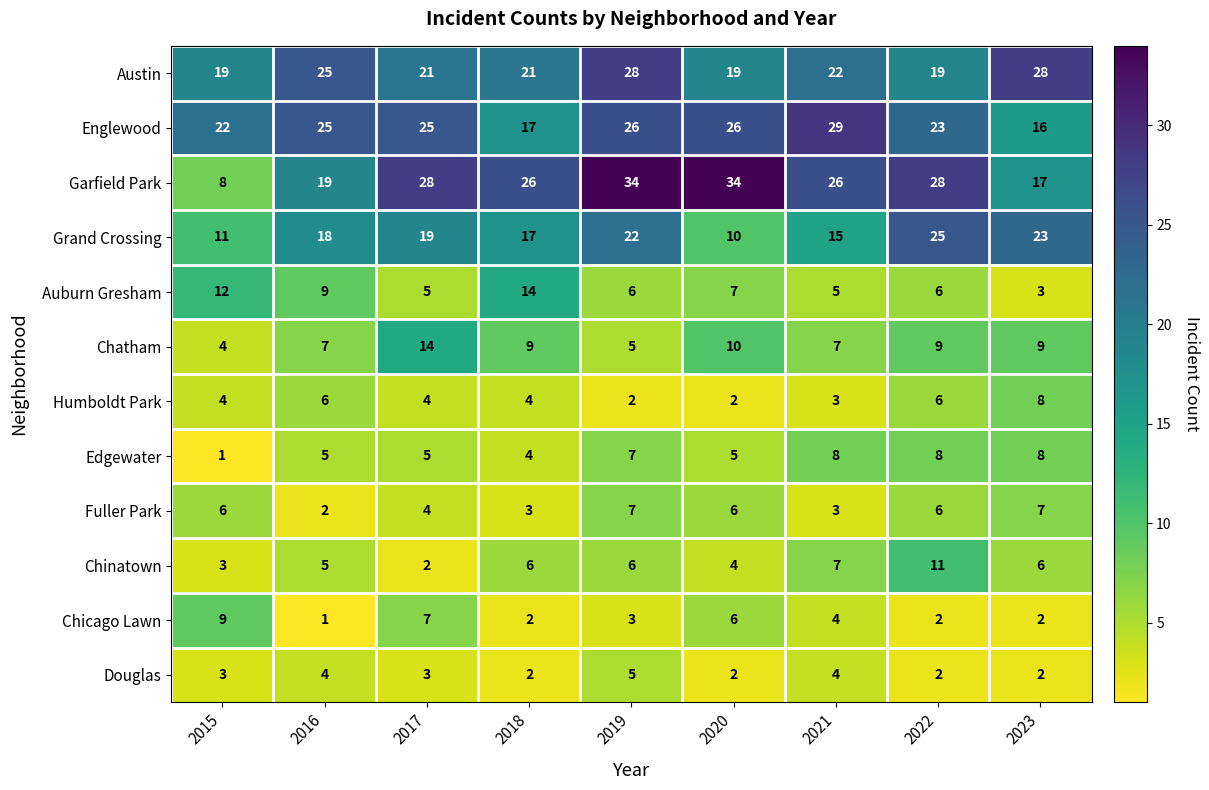

What is the sum of all Garfield Park values?

220